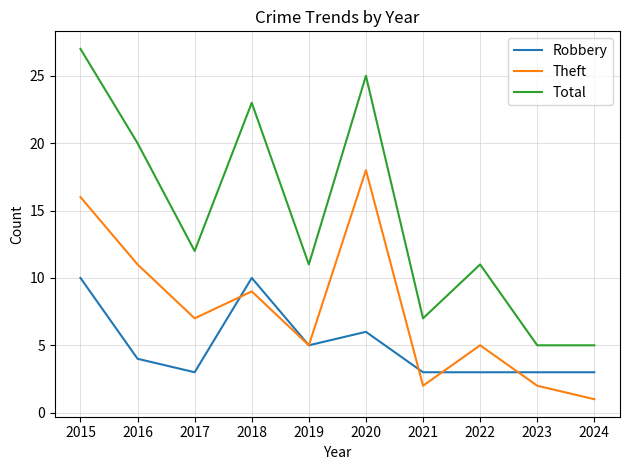

What is the difference between the highest and lowest values at 2019?

6